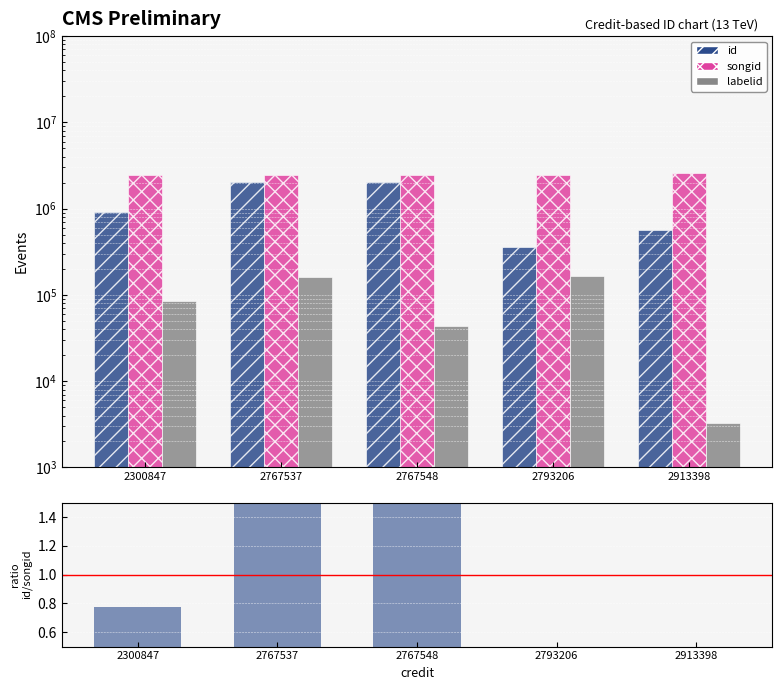

Is the value of id at 2793206 greater than the value of labelid at 2793206?

Yes